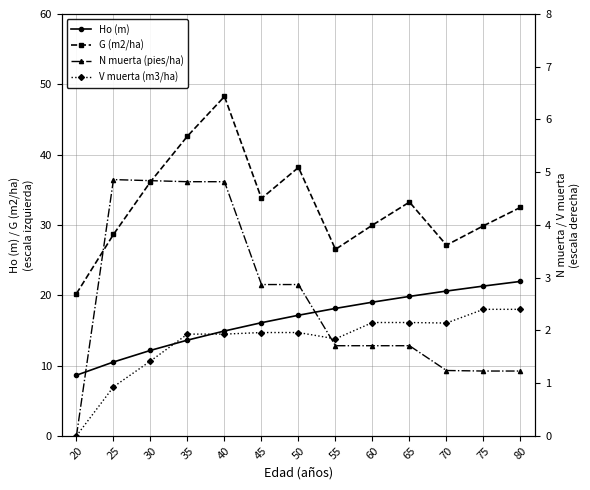

Which category has the lowest value across all series?

20